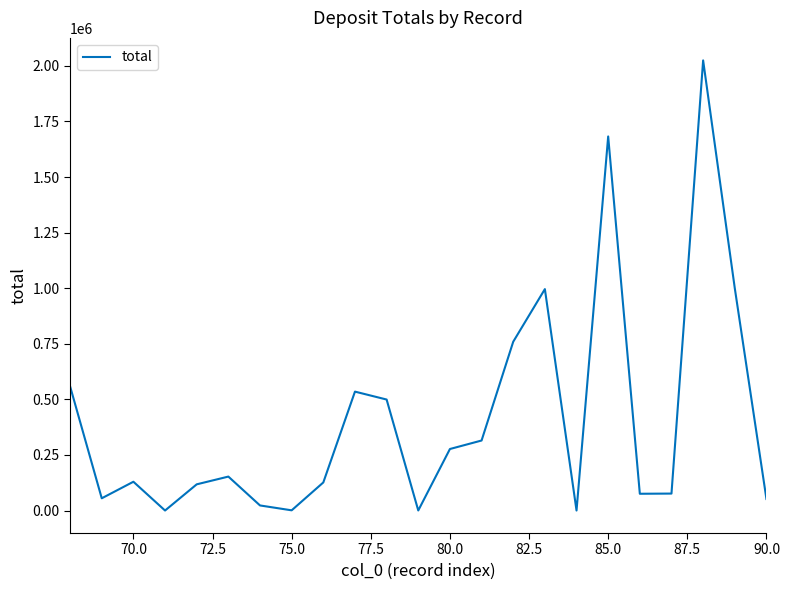

What is the sum of all values?

9456541